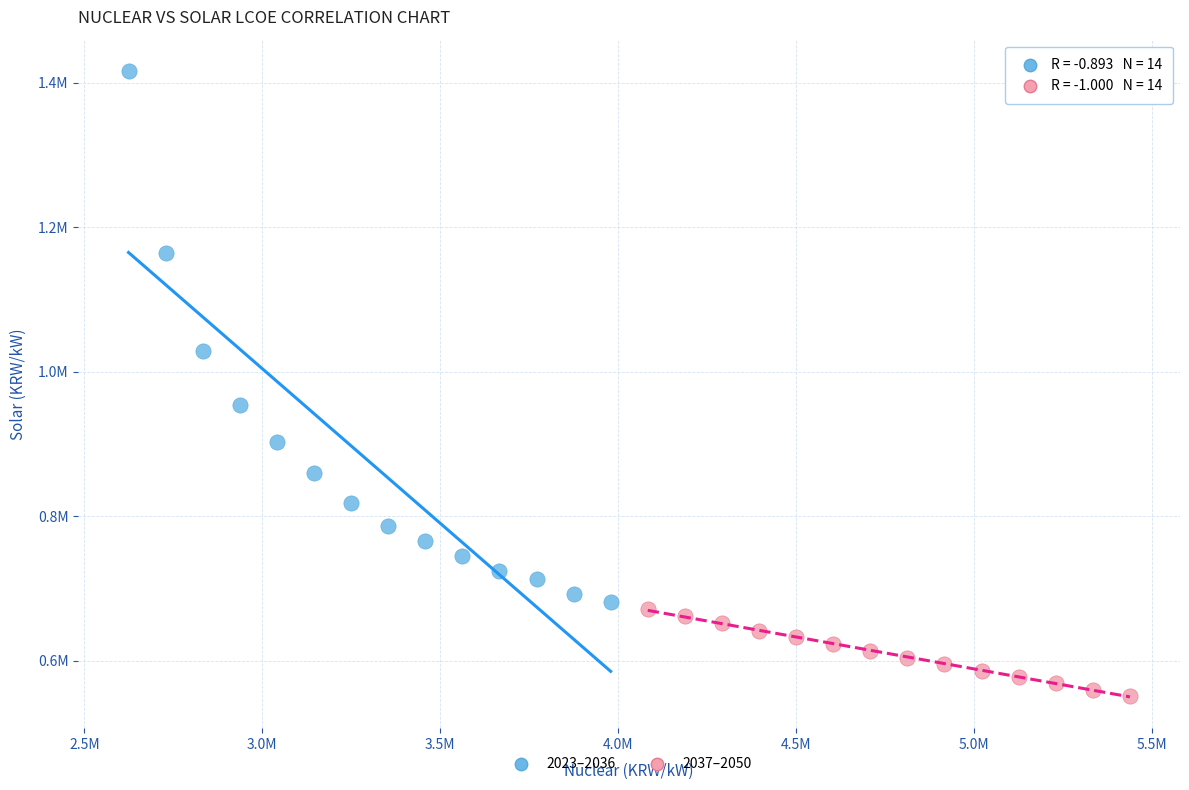

What are all the series names shown in the legend?

2023–2036, 2037–2050